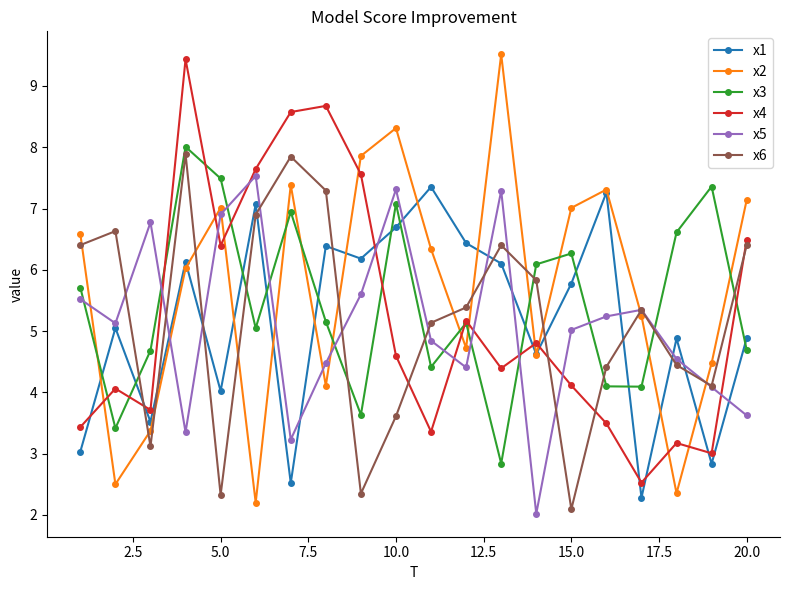

True or false: x6 and x2 cross at least once.

True